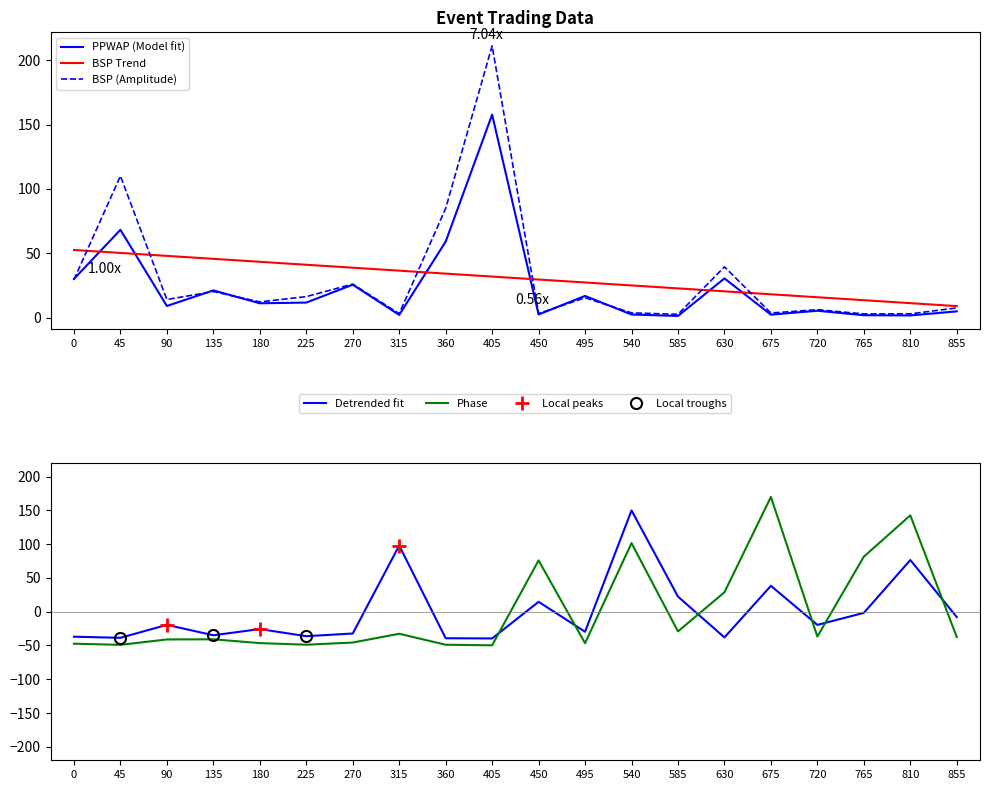

True or false: Phase has a value of -46.5 at 180.

True